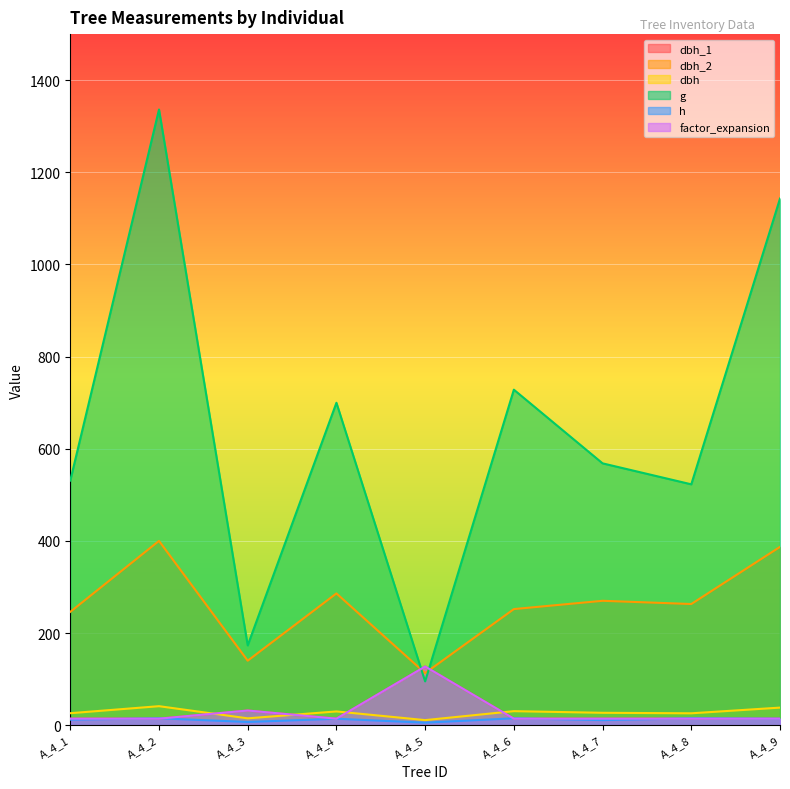

How many lines are shown in the chart?

6